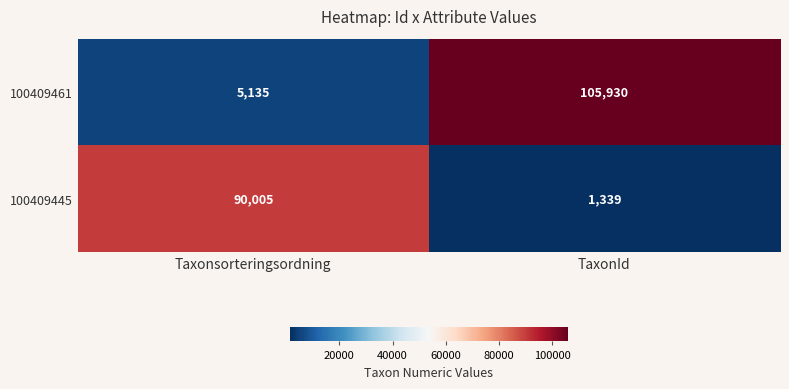

What is the approximate value of 100409445 at TaxonId, to the nearest 50?

1350